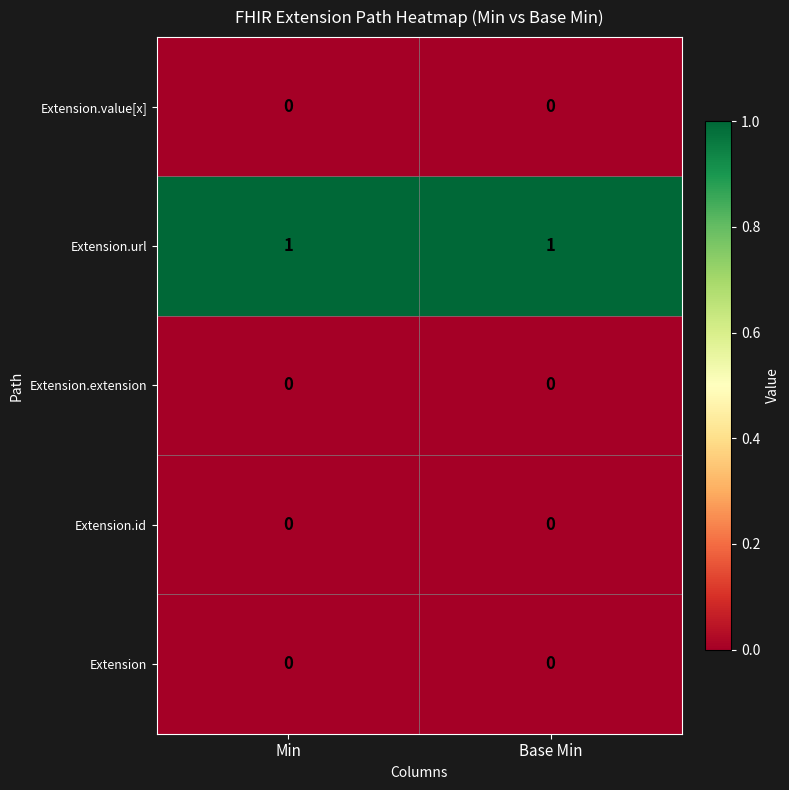

Is it true that Extension.url equals 2 at Base Min?

False